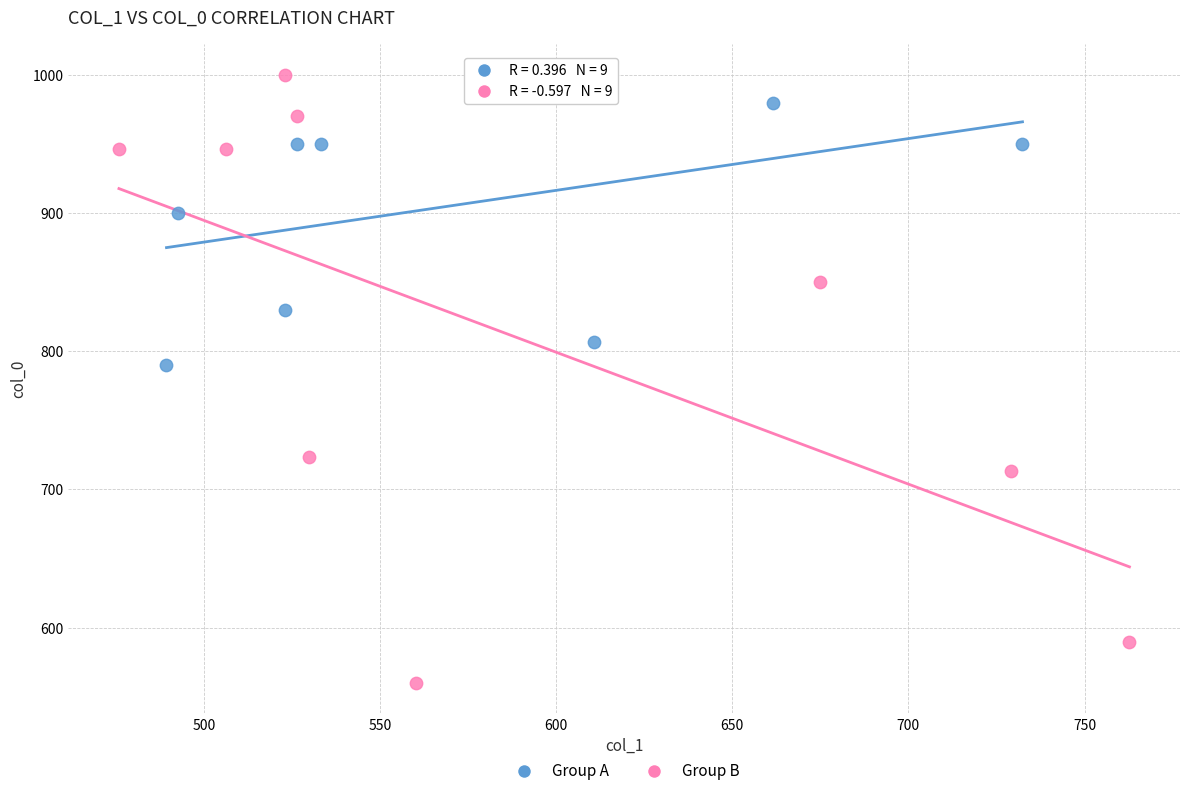

Which series has the largest Y range (max minus min)?

Group B